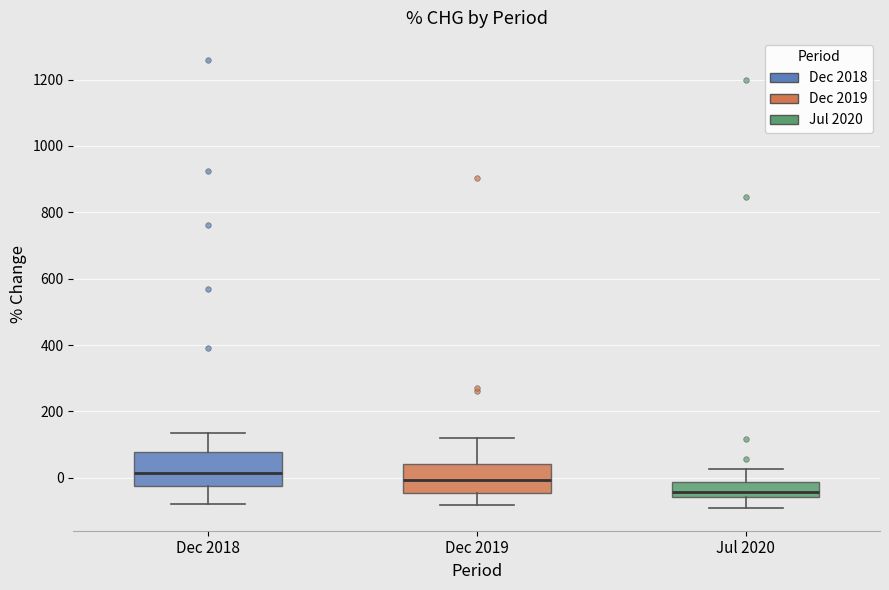

Reading left to right, read every box against the y-axis: the position of its median line, the range the box covers, and the ends of its whiskers. The values are not printed on the chart, so give them approximately, as read against the axis.

Dec 2018: median 20, box -20 to 80, whiskers -80 to 140
Dec 2019: median 0, box -40 to 40, whiskers -80 to 120
Jul 2020: median -40, box -60 to -20, whiskers -100 to 20